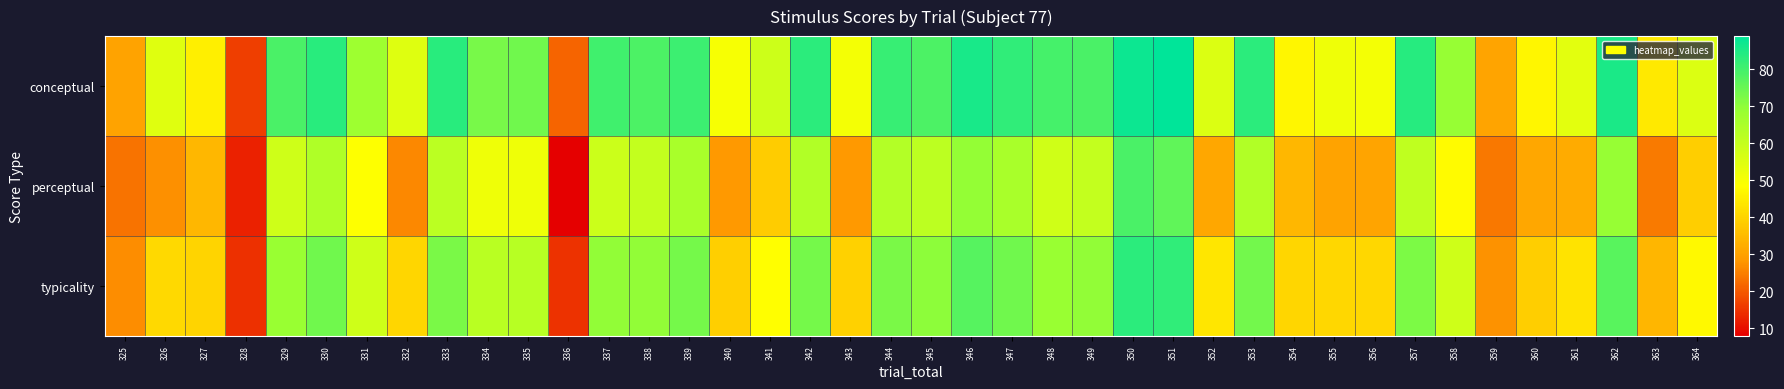

Which has a higher value, 328 or 353?

353